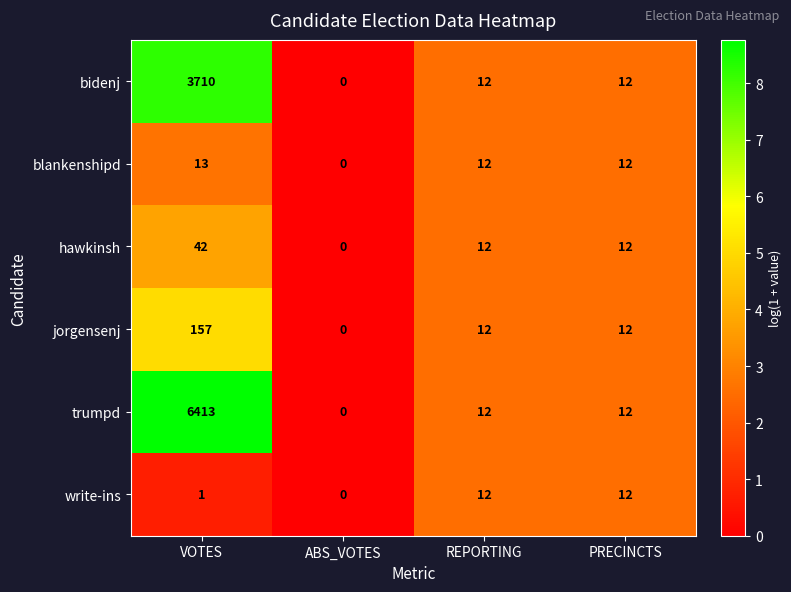

At how many categories does at least one series exceed 7?

3